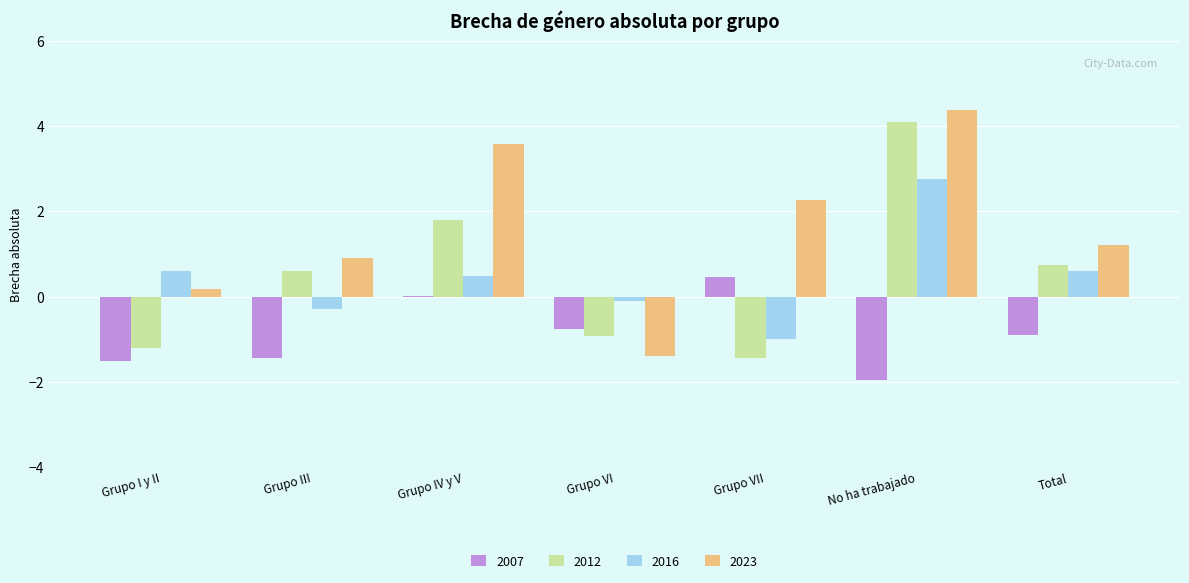

Read the 2023 value at No ha trabajado.

4.4